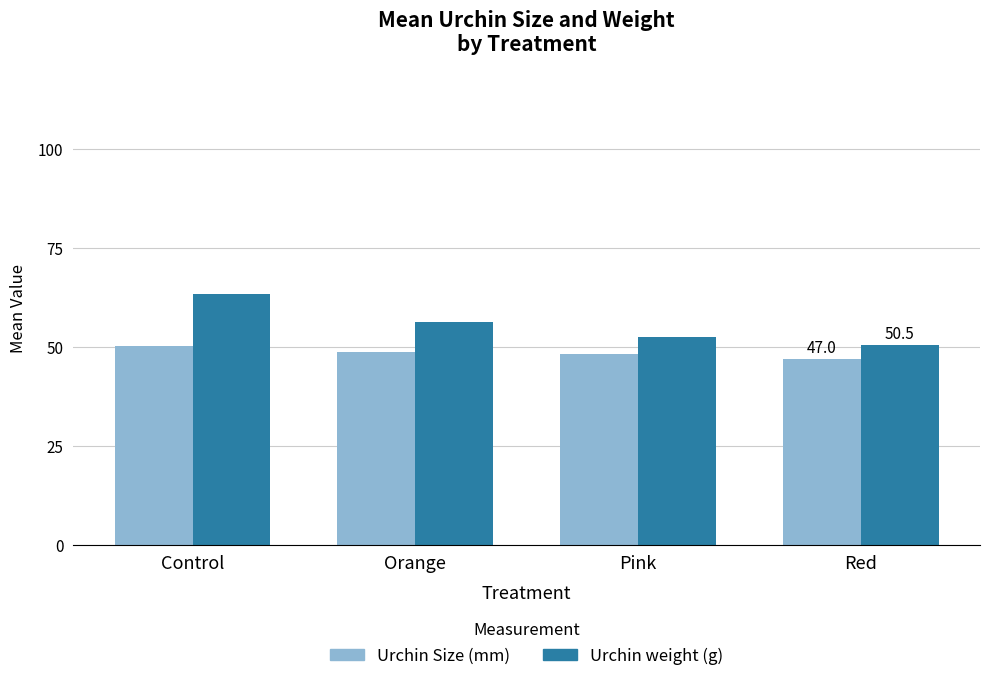

What is the label of the 2nd bar from the right?

Pink